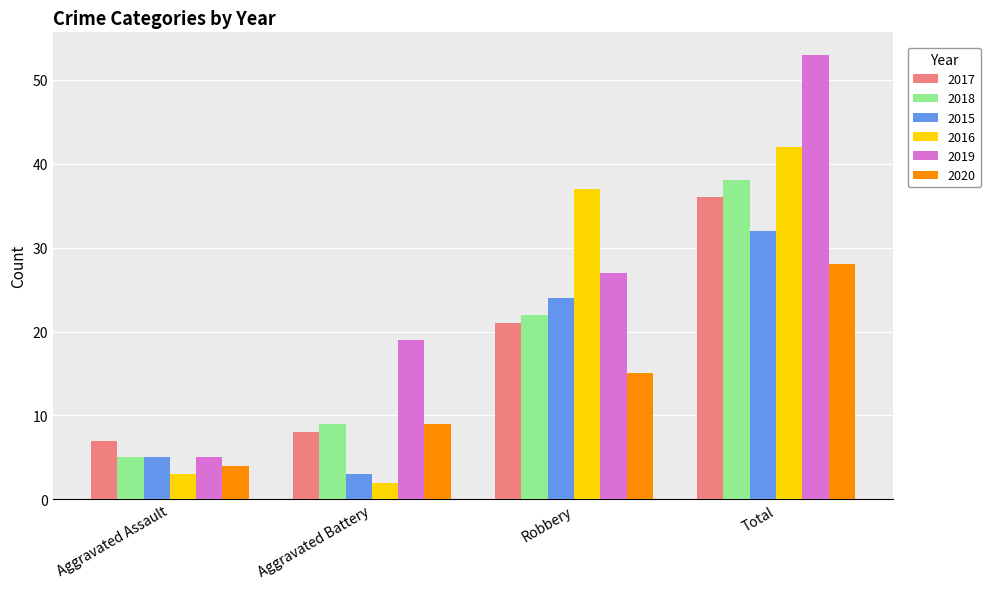

How many bars are there in total?

24